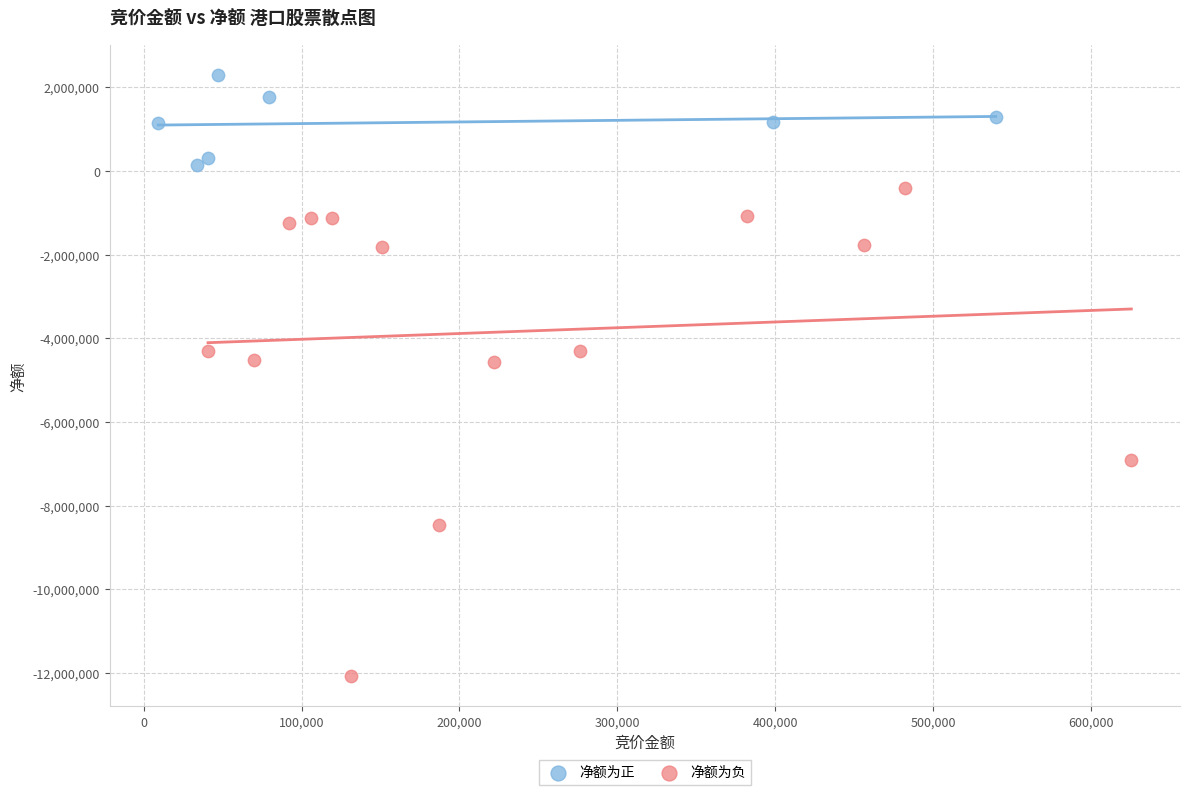

Which series reaches the maximum Y coordinate?

净额为正